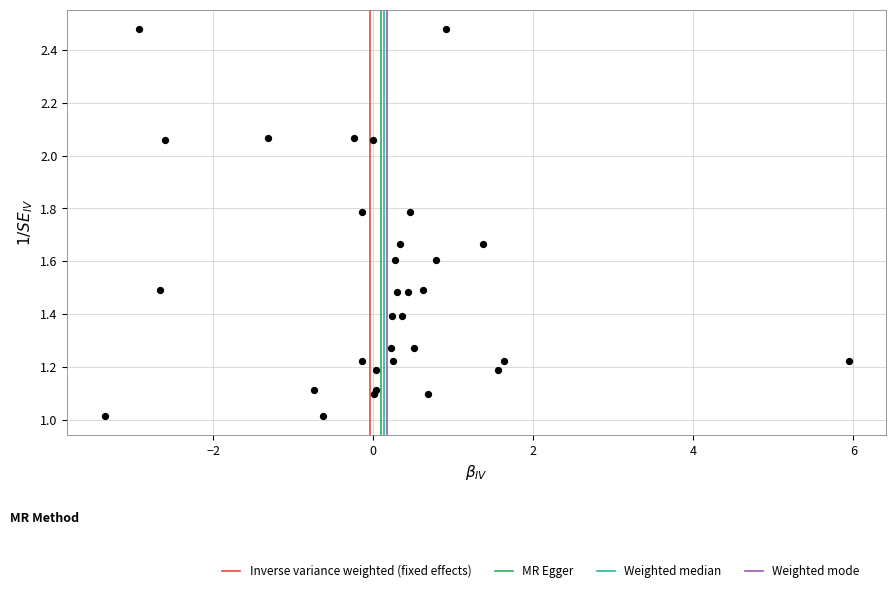

What is the range of Y values (max minus min)?

1.5